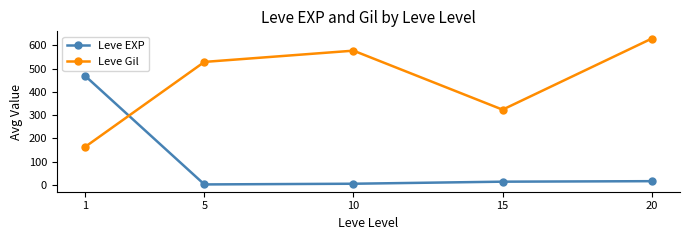

True or false: Leve Gil and Leve EXP intersect in this chart.

True